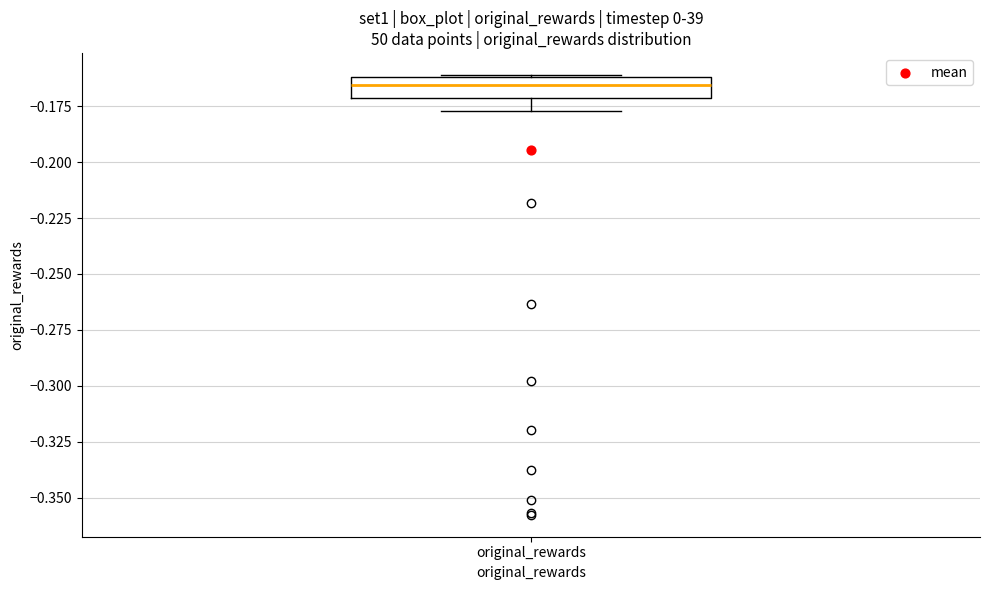

Where is the lower edge of the box for original_rewards on the y-axis? The values are not printed on the chart, so give them approximately, as read against the axis.

-0.170